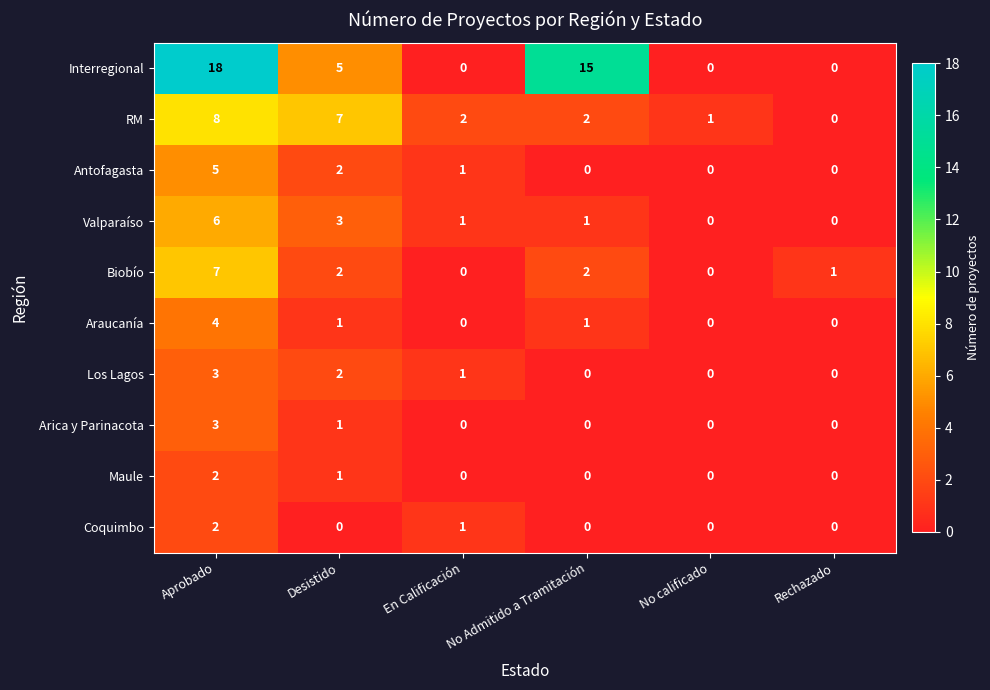

At which label does RM first exceed 2?

Aprobado